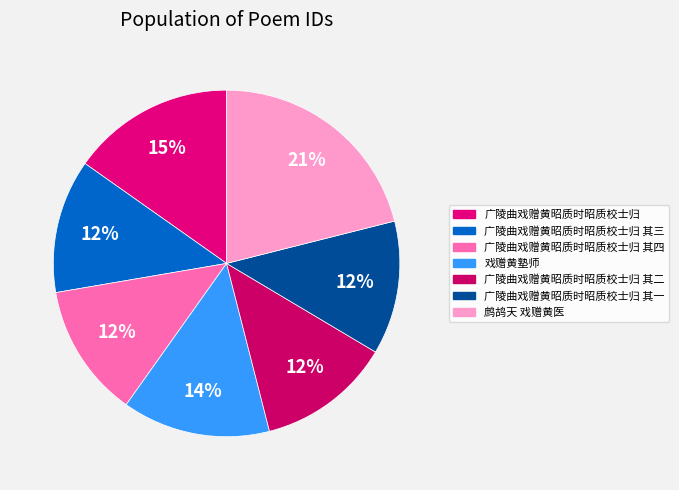

Is it true that 广陵曲戏赠黄昭质时昭质校士归 其四 is 12% of the pie?

True